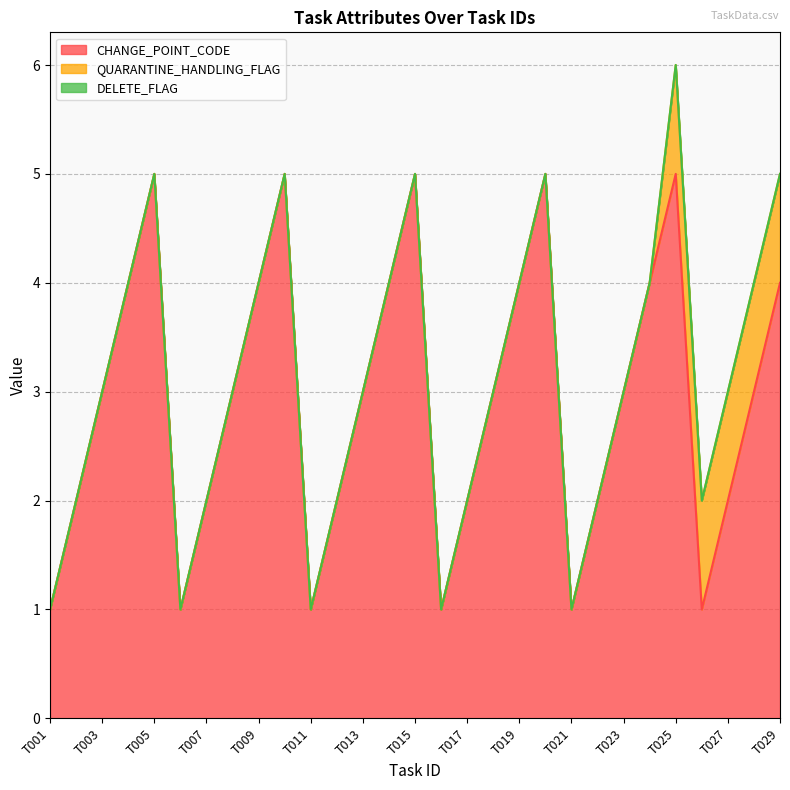

Is it true that CHANGE_POINT_CODE equals 4 at T004?

True